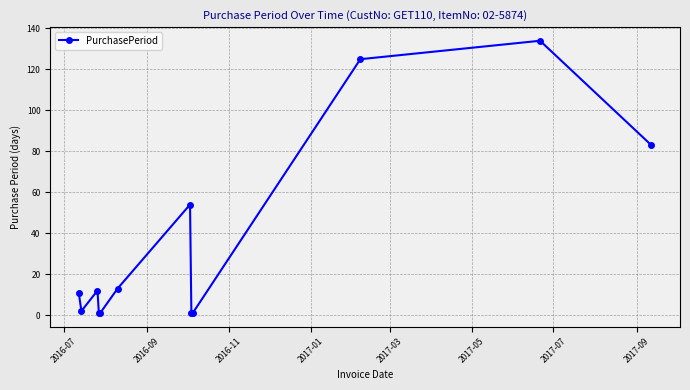

Reading left to right, what are all the values shown in this chart?

11	2	12	1	1	13	54	1	1	125	134	83